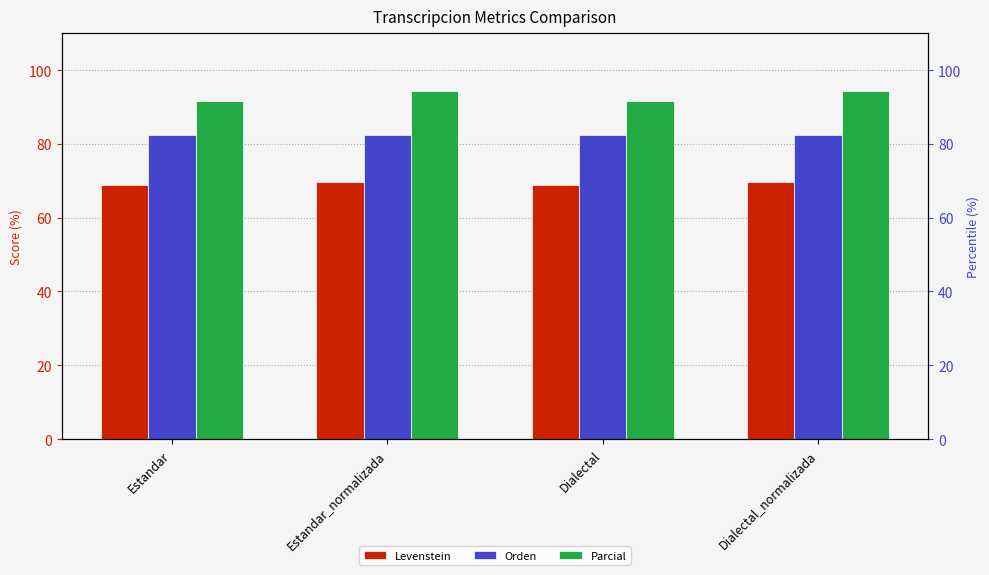

Does the chart contain stacked bars?

No